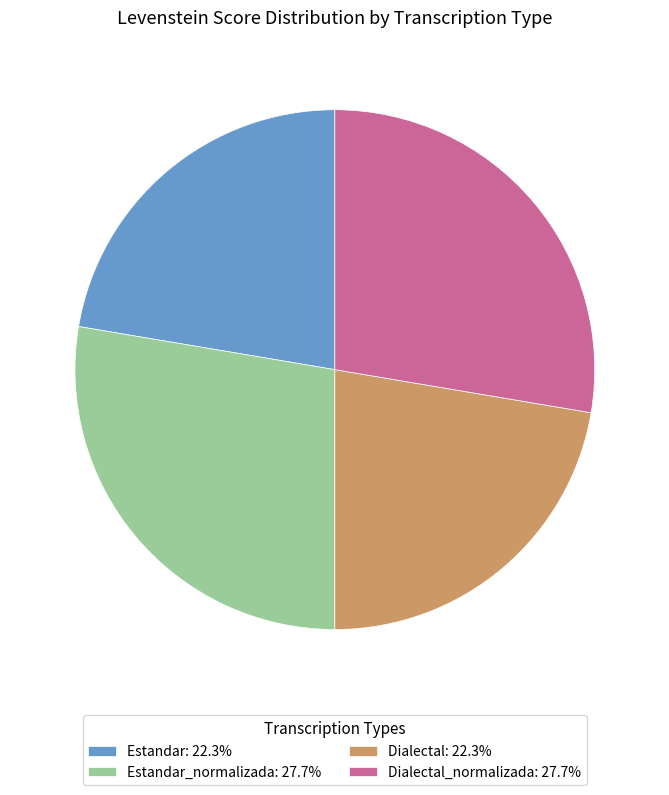

What is the ratio of the value at Dialectal: 22.3% to the value at Estandar: 22.3%?

1.0